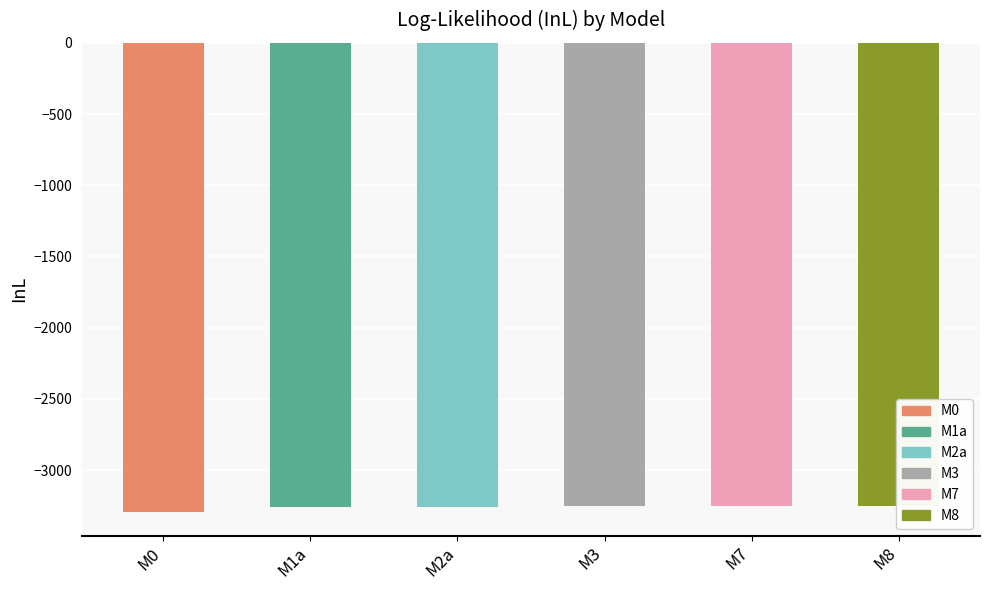

Is it true that the value at M3 is -1316.8?

False